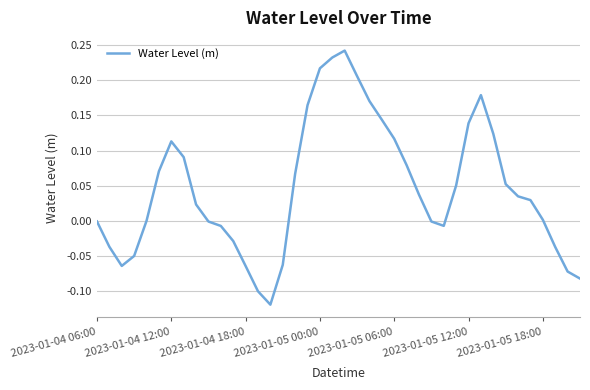

How many interior local valleys (lower than both neighbors) does the data have?

3